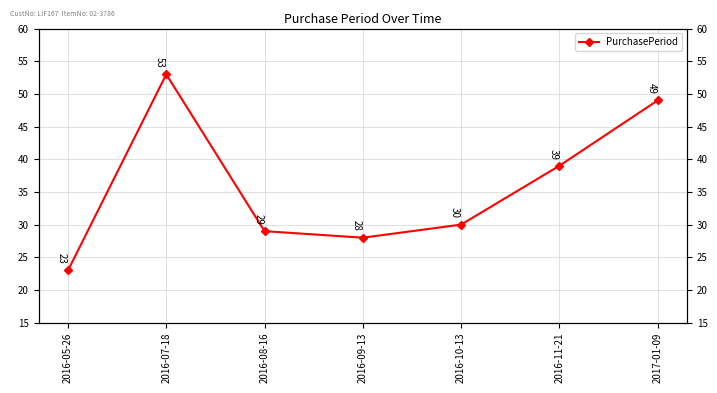

Is it true that the value at 2016-07-18 is 86?

False